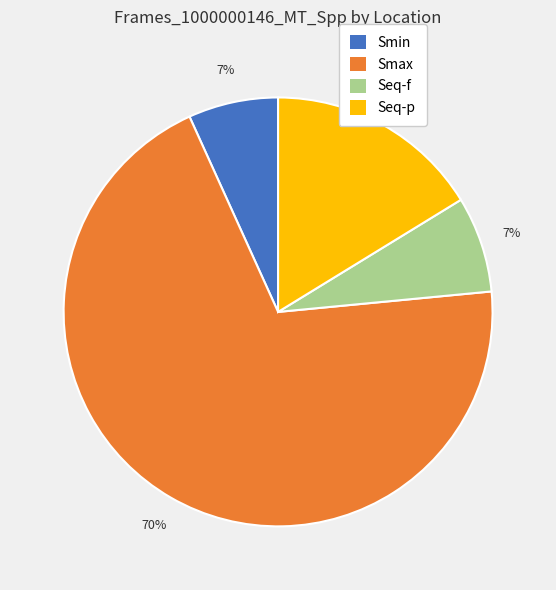

Do Seq-f and Seq-p together represent more than half of the pie?

No